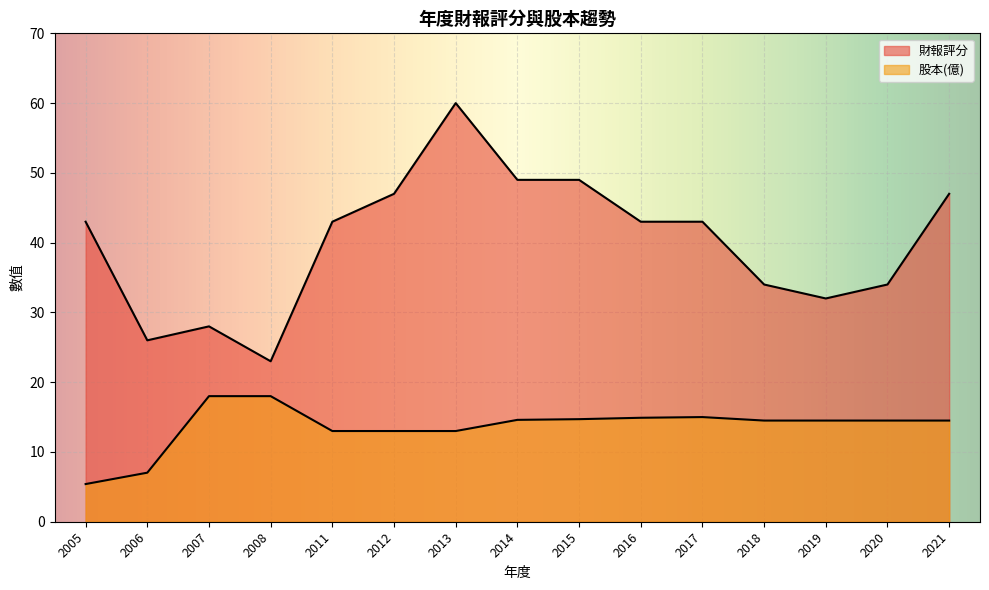

What is the lowest value of the 財報評分 series?

23.0